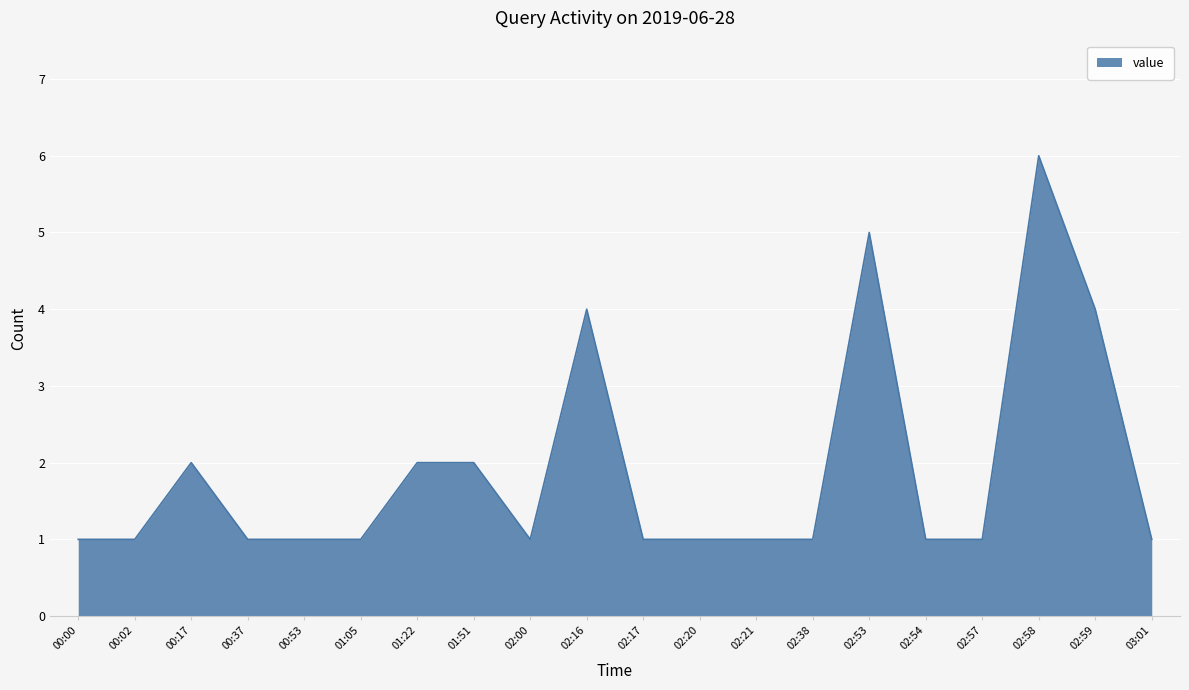

True or false: the data has more than 2 interior local peaks.

True